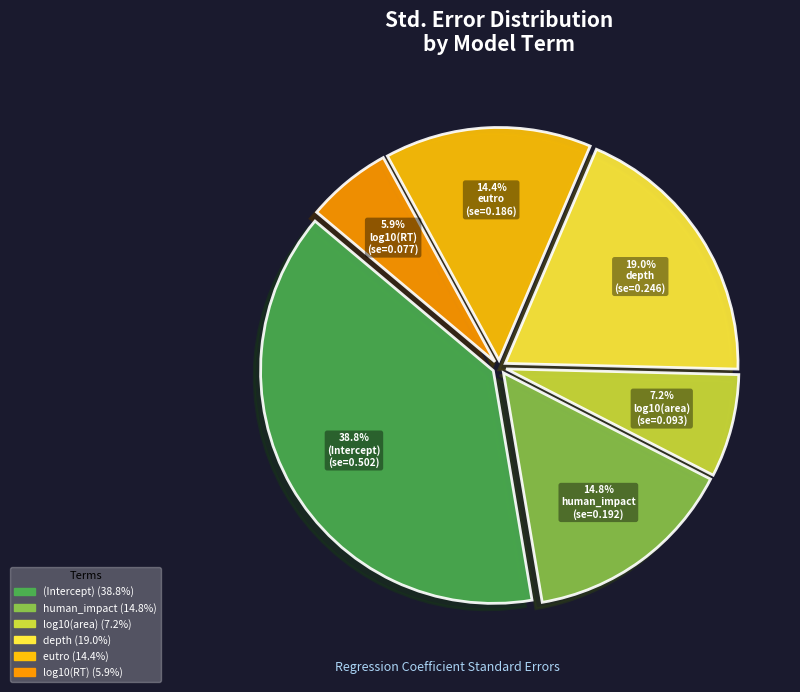

Count the number of slices in the pie.

6